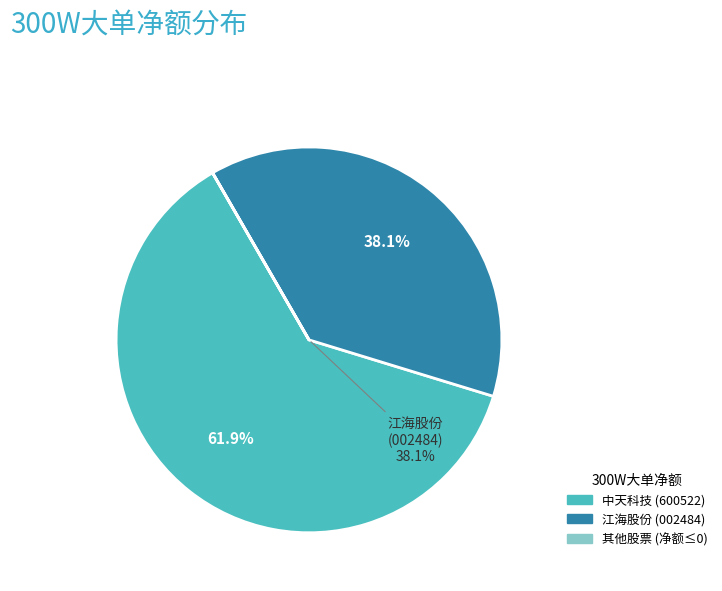

Does any single category account for the majority?

Yes